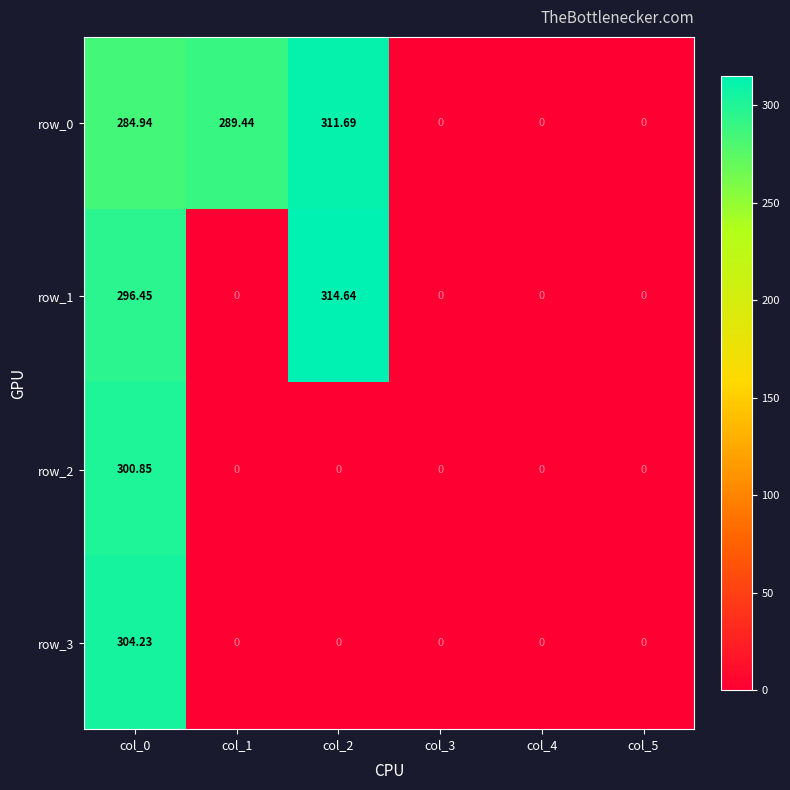

Reading left to right, what are all the values shown in this chart?

row_0: col_0=284.9	col_1=289.4	col_2=311.7	col_3=0.0	col_4=0.0	col_5=0.0
row_1: col_0=296.4	col_1=0.0	col_2=314.6	col_3=0.0	col_4=0.0	col_5=0.0
row_2: col_0=300.9	col_1=0.0	col_2=0.0	col_3=0.0	col_4=0.0	col_5=0.0
row_3: col_0=304.2	col_1=0.0	col_2=0.0	col_3=0.0	col_4=0.0	col_5=0.0